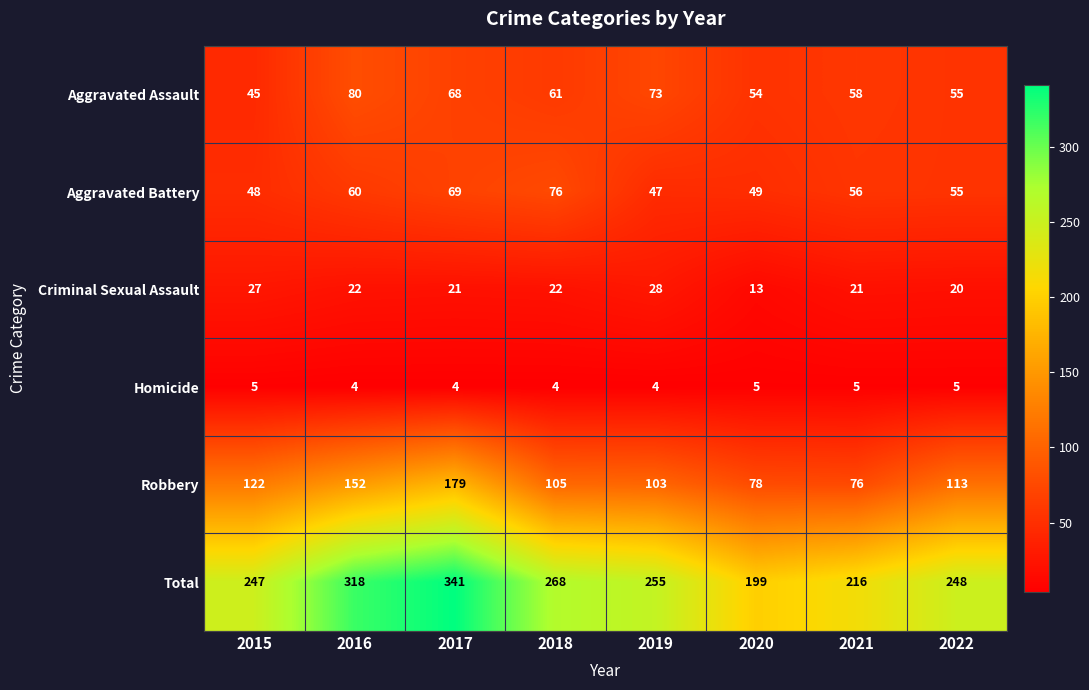

What is the difference between the second highest and second lowest values in the Robbery series?

74